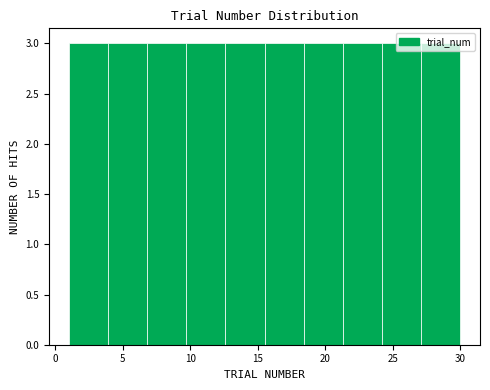

Reading left to right, list every bar in this chart as the range it spans on the x-axis followed by its height. Neither the bar edges nor the heights are printed on the chart, so give them approximately, as read against the axes.

1.0 to 3.9: 3
3.9 to 6.8: 3
6.8 to 9.7: 3
9.7 to 12.6: 3
12.6 to 15.5: 3
15.5 to 18.4: 3
18.4 to 21.3: 3
21.3 to 24.2: 3
24.2 to 27.1: 3
27.1 to 30.0: 3